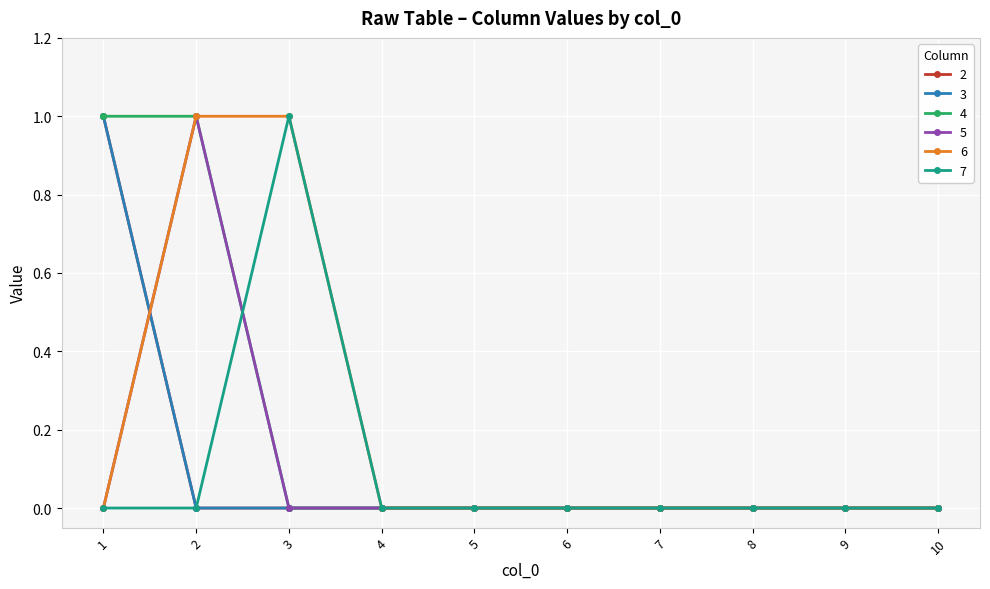

True or false: 6 and 3 intersect in this chart.

True